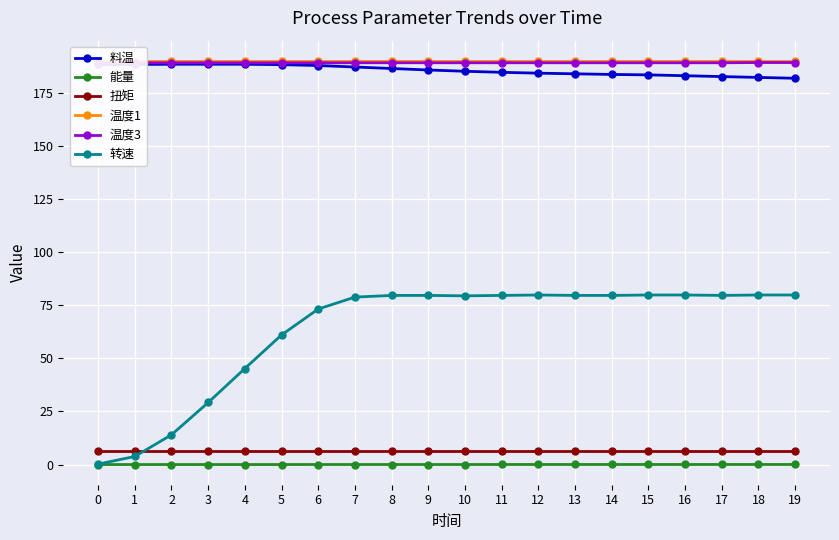

True or false: 能量 has more than 0 points higher than both neighbors.

False